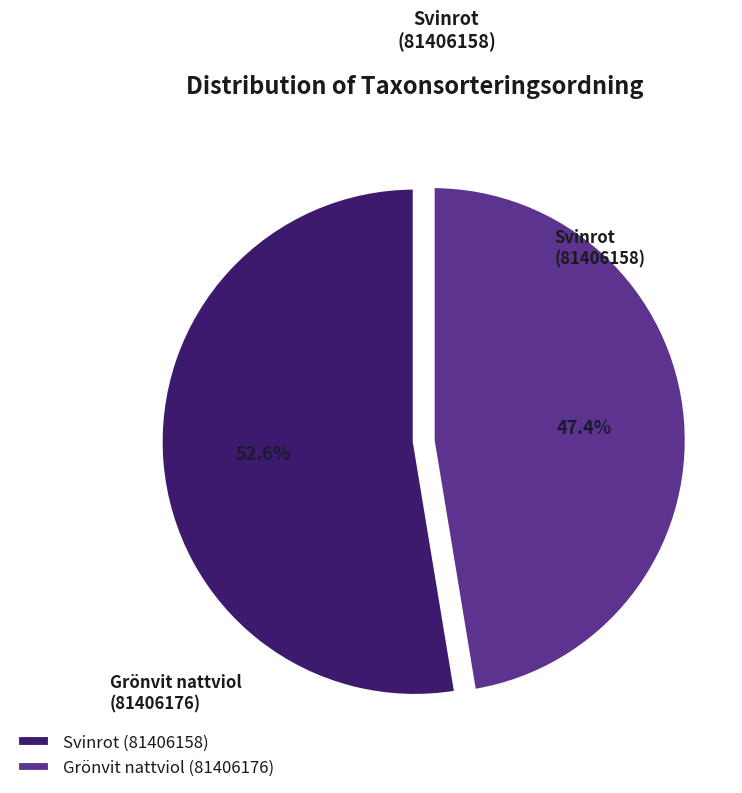

What percentage is NOT represented by Grönvit nattviol (81406176)?

52.6%